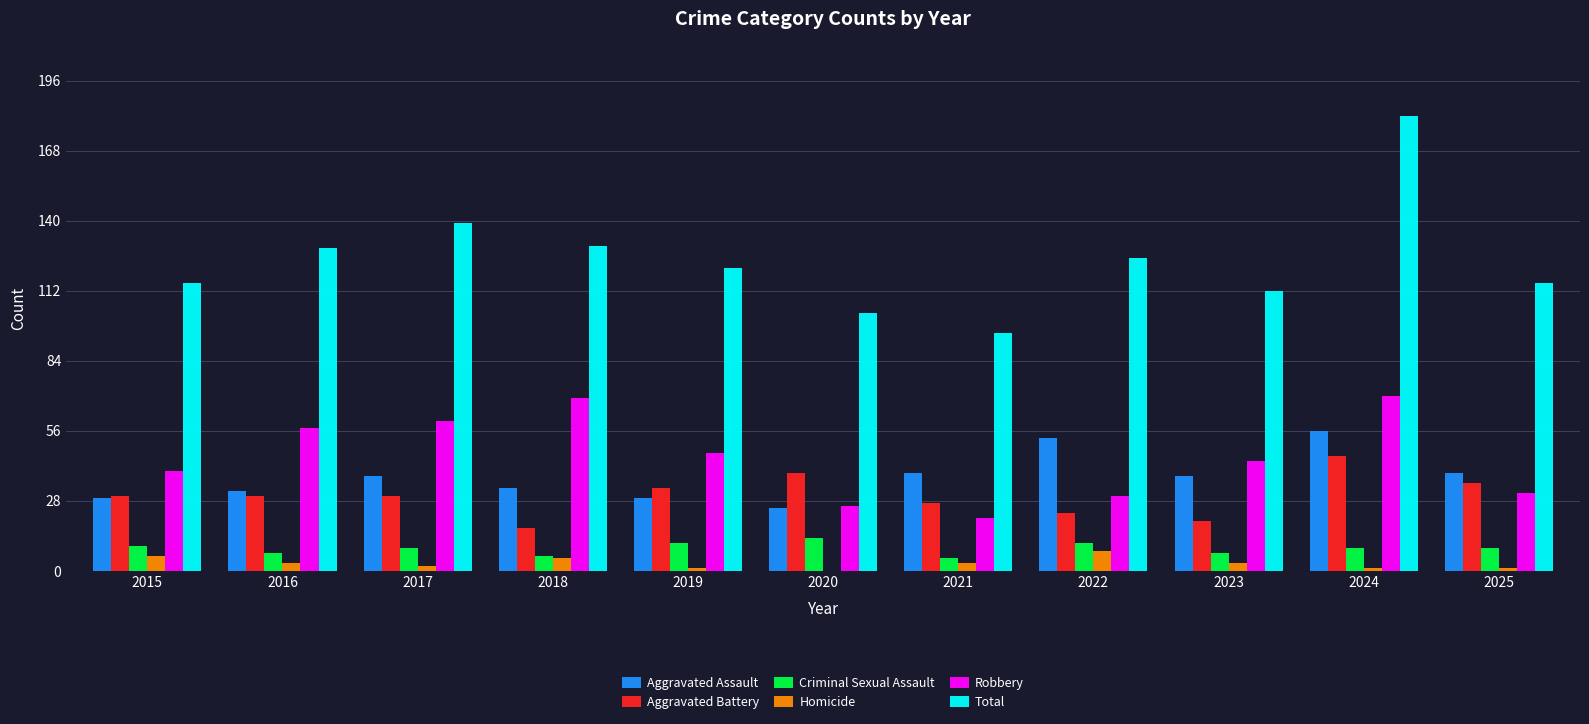

Reading left to right, what are all the values shown in this chart?

Aggravated Assault: 29	32	38	33	29	25	39	53	38	56	39
Aggravated Battery: 30	30	30	17	33	39	27	23	20	46	35
Criminal Sexual Assault: 10	7	9	6	11	13	5	11	7	9	9
Homicide: 6	3	2	5	1	0	3	8	3	1	1
Robbery: 40	57	60	69	47	26	21	30	44	70	31
Total: 115	129	139	130	121	103	95	125	112	182	115